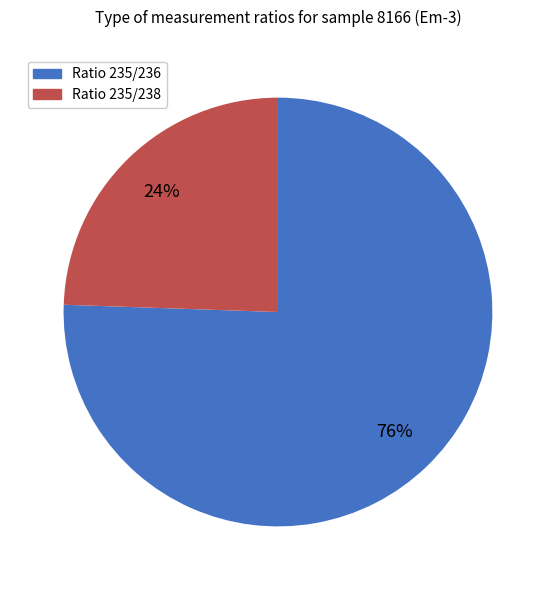

To the nearest percent, what percentage of the pie is Ratio 235/238?

24%